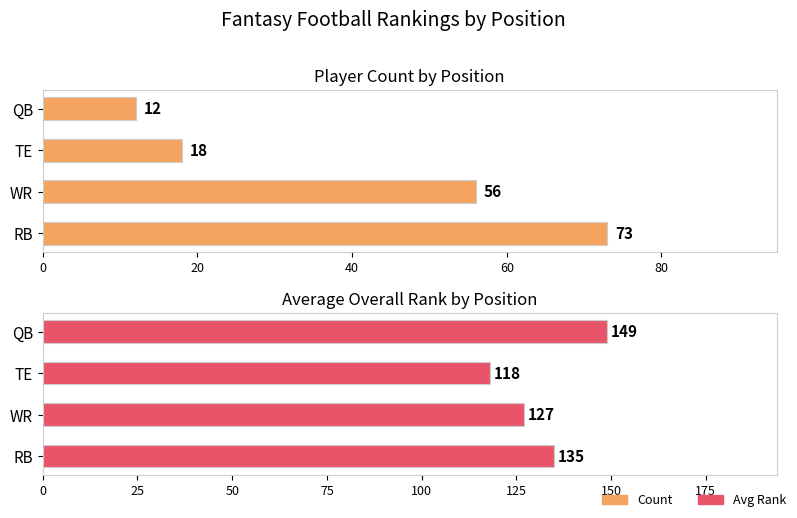

Which series has the largest range (max minus min)?

Count